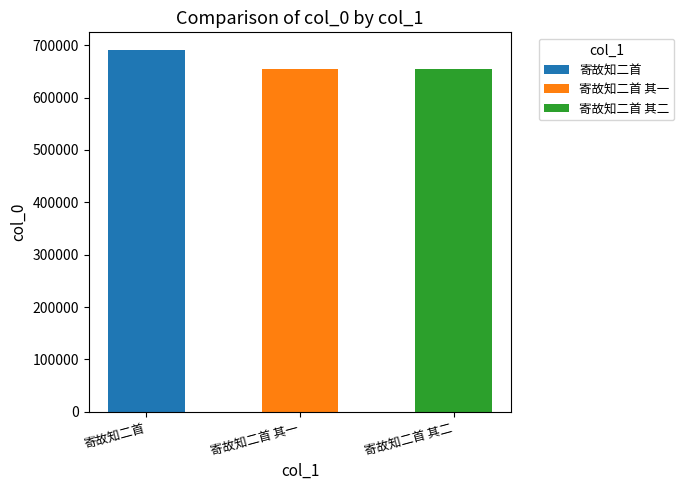

Where is the data nearest to the value 671993?

寄故知二首 其二